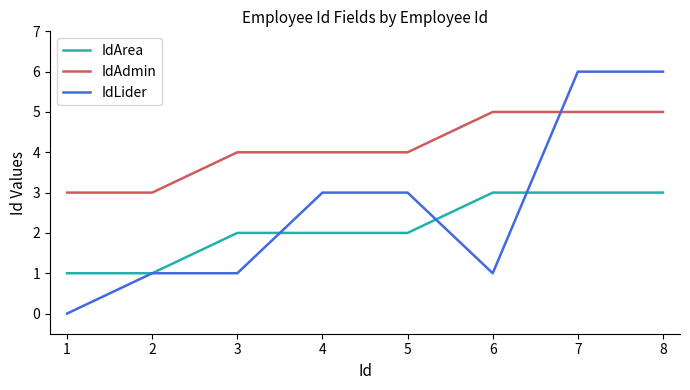

Reading left to right, transcribe all the data shown in this chart.

IdArea: 1	1	2	2	2	3	3	3
IdAdmin: 3	3	4	4	4	5	5	5
IdLider: 0	1	1	3	3	1	6	6